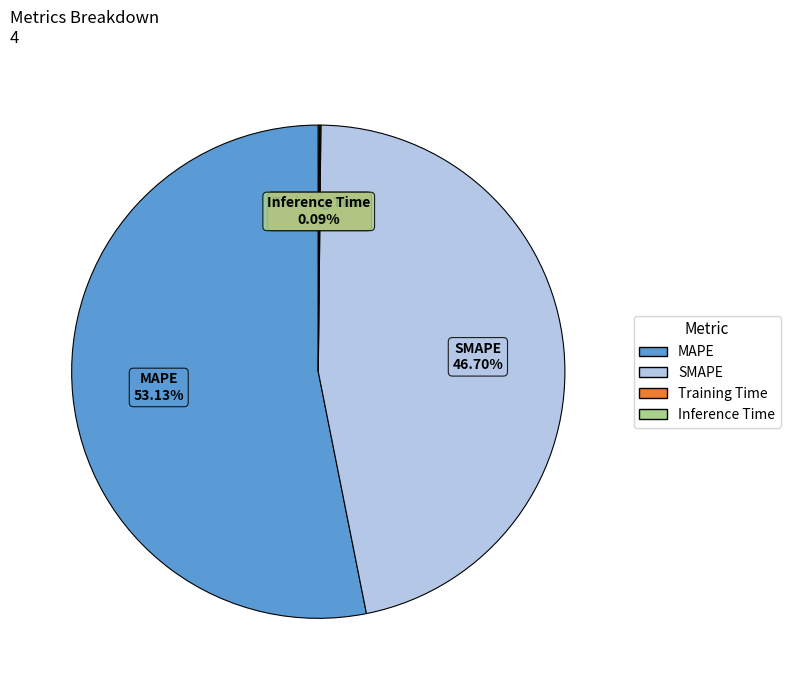

Does any single category account for the majority?

Yes